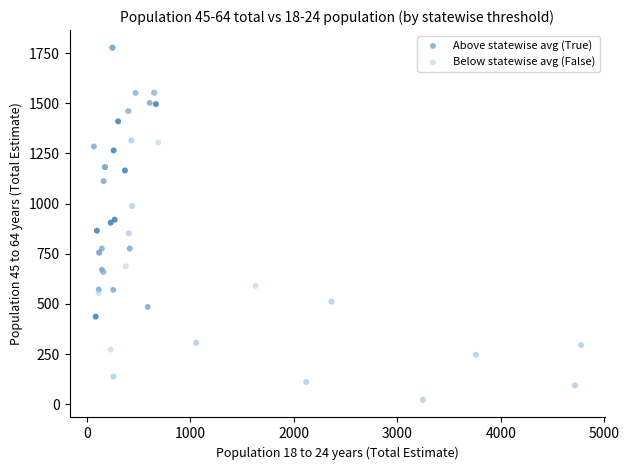

What are all the series names shown in the legend?

Above statewise avg (True), Below statewise avg (False)